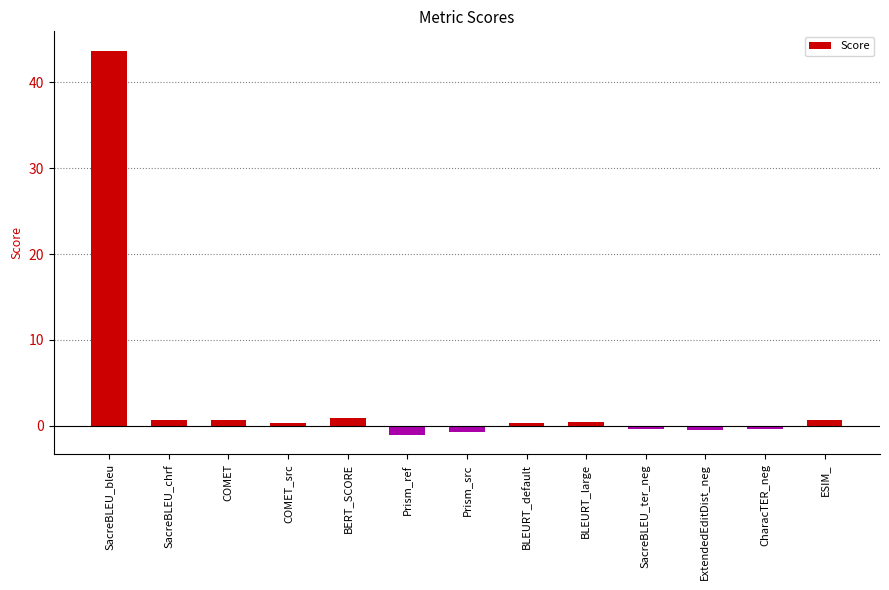

How many values exceed 0?

8